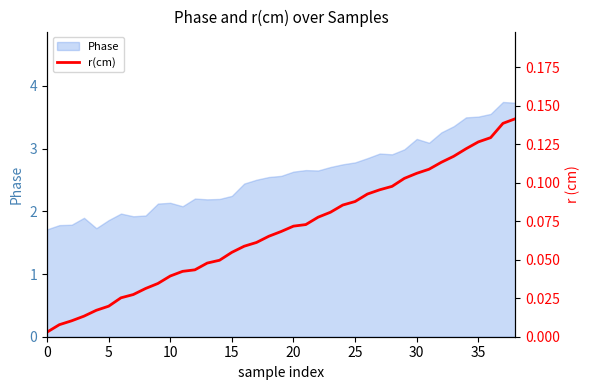

Which has a higher value, 35 or 31?

35